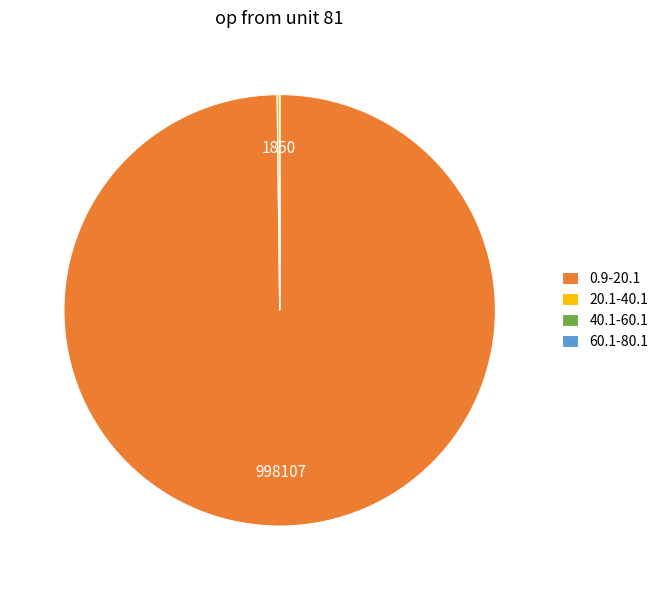

The 0.9-20.1 slice represents 100% of the pie. True or false?

True